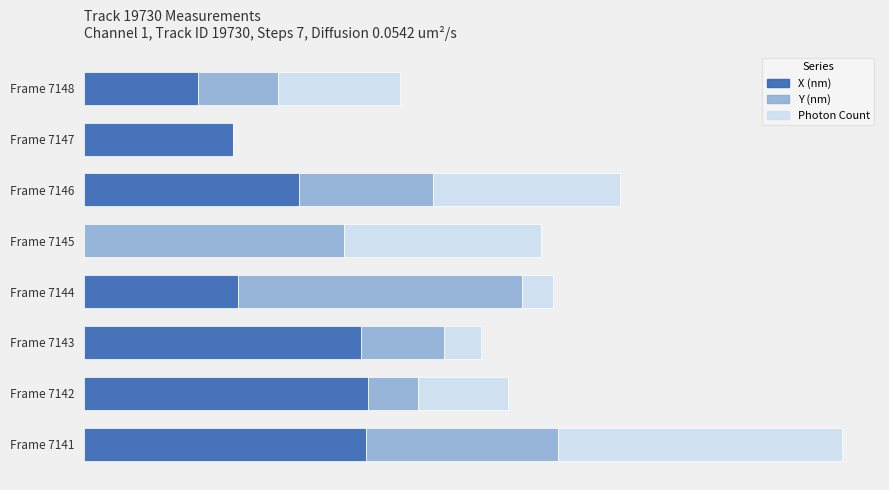

What are all the series names shown in the legend?

X (nm), Y (nm), Photon Count